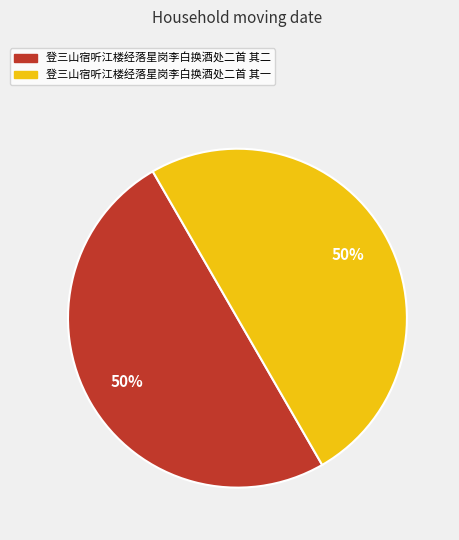

Do 登三山宿听江楼经落星岗李白换酒处二首 其一 and 登三山宿听江楼经落星岗李白换酒处二首 其二 together represent more than half of the pie?

Yes